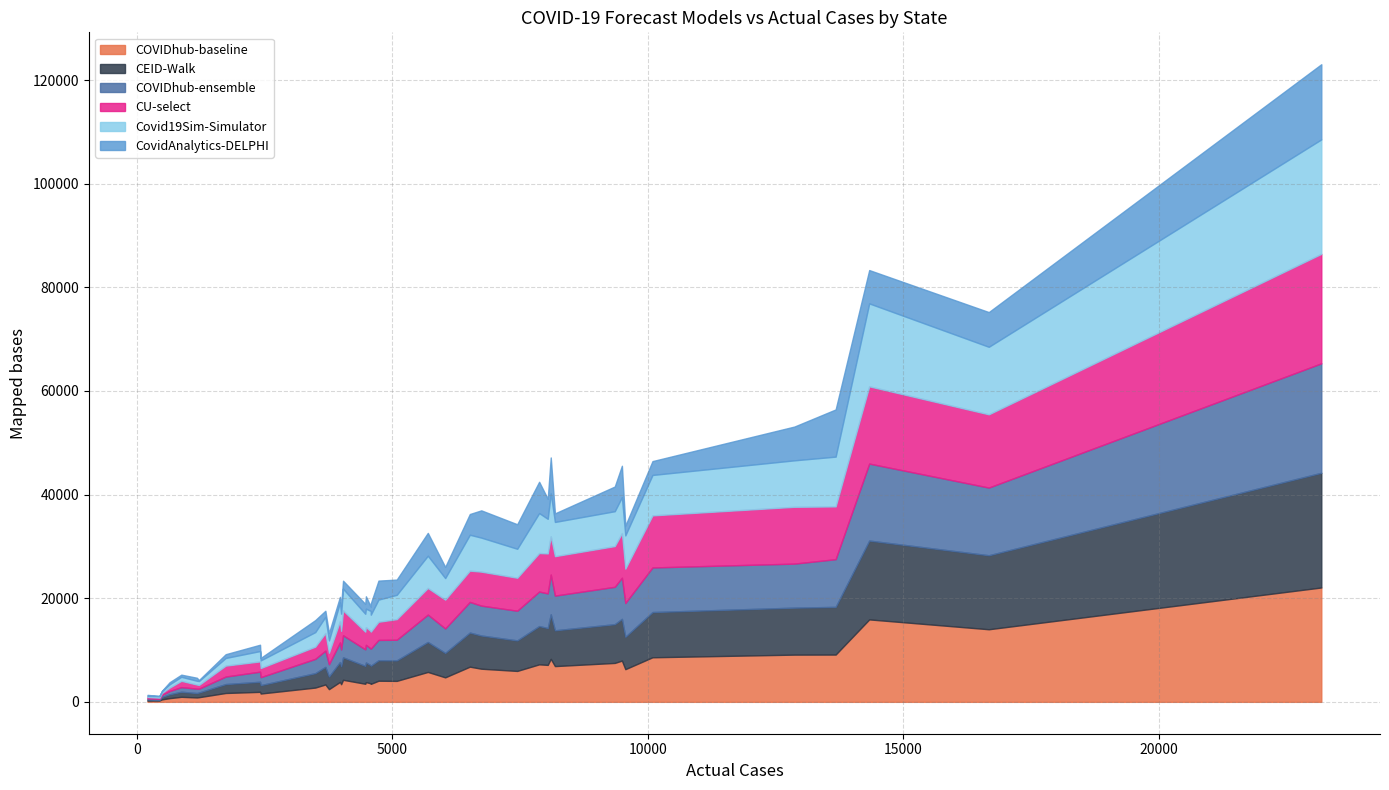

What is the highest value of the CovidAnalytics-DELPHI series?

14504.0